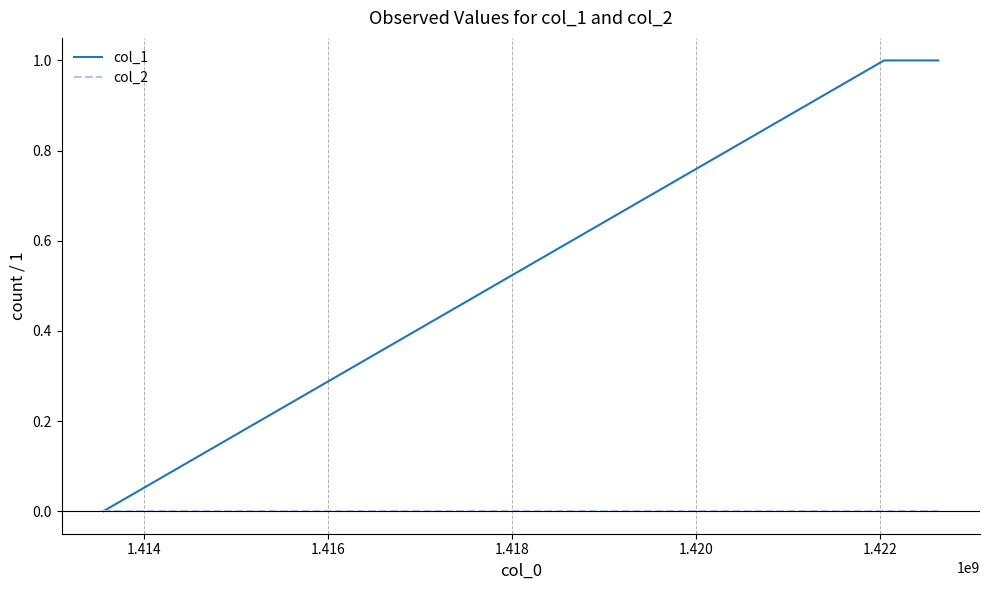

Is this an area chart (filled region under the line)?

No